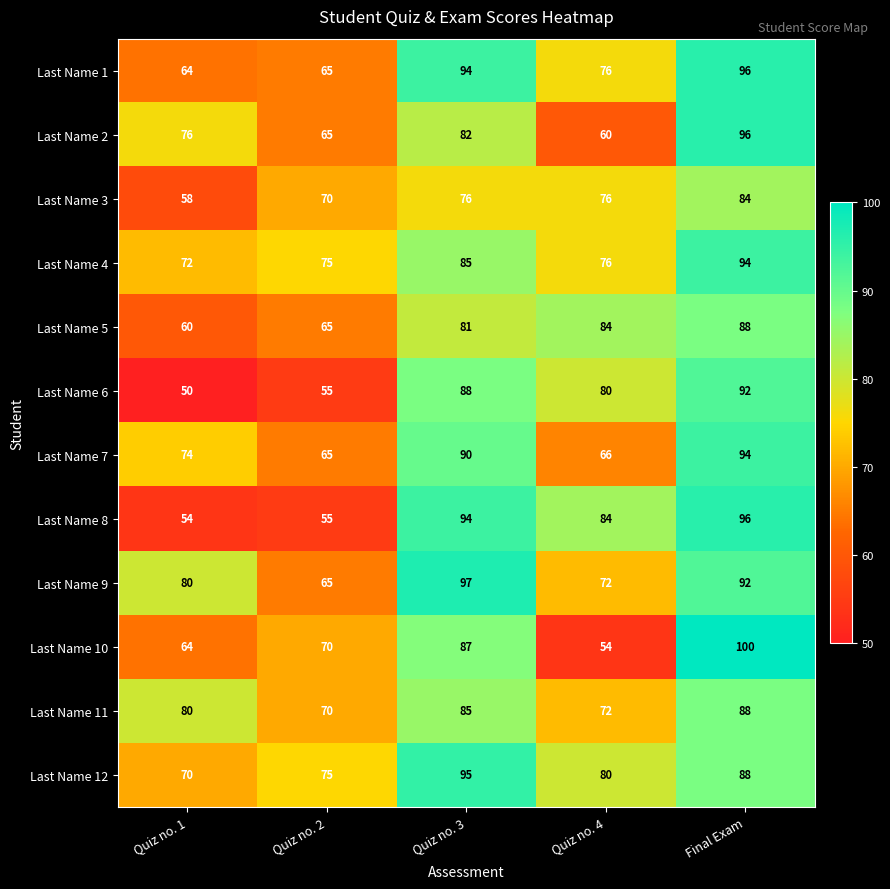

How many categories are shown in the chart?

5